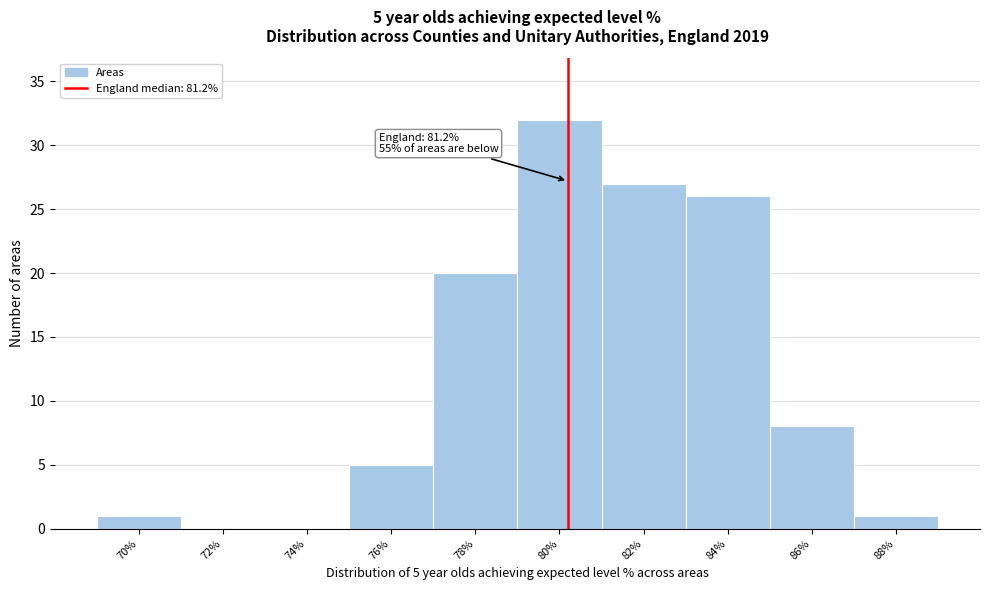

Reading left to right, list all the values displayed in this chart.

70%=1	72%=0	74%=0	76%=5	78%=20	80%=32	82%=27	84%=26	86%=8	88%=1